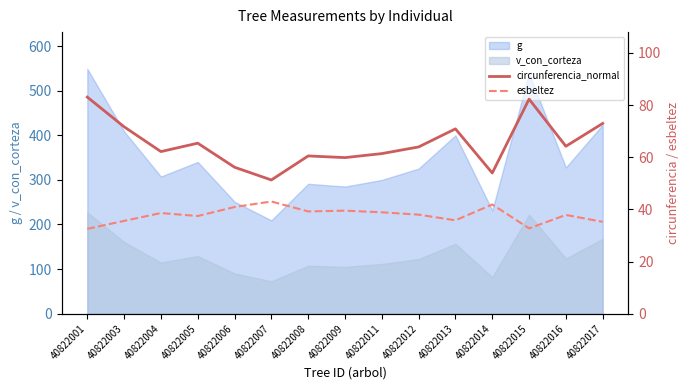

True or false: g and v_con_corteza intersect in this chart.

False